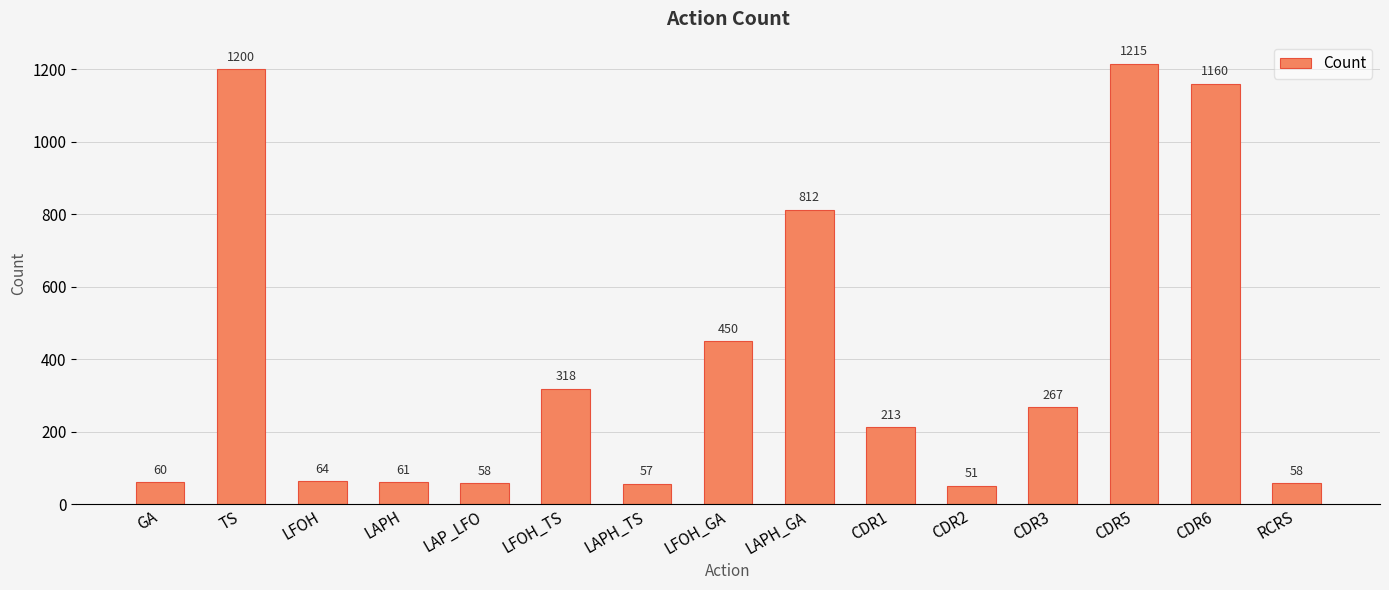

Which category has the highest value across all series?

CDR5